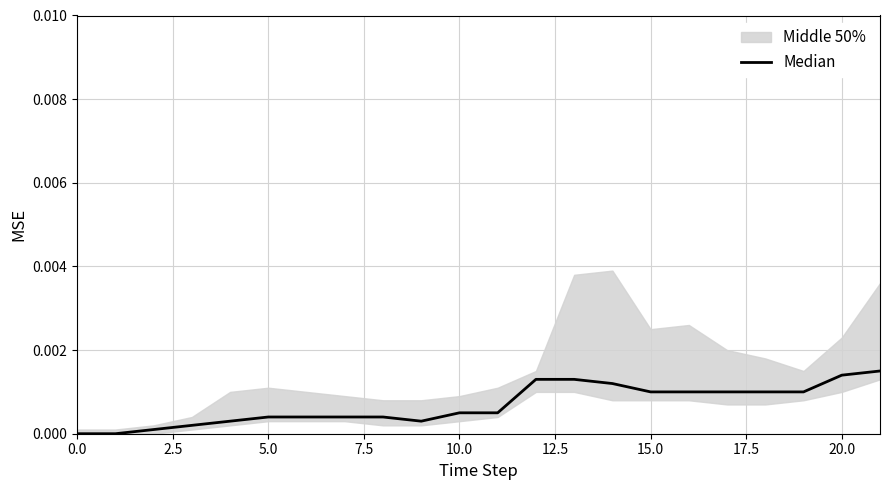

How many points are lower than both their immediate neighbors (excluding endpoints)?

1